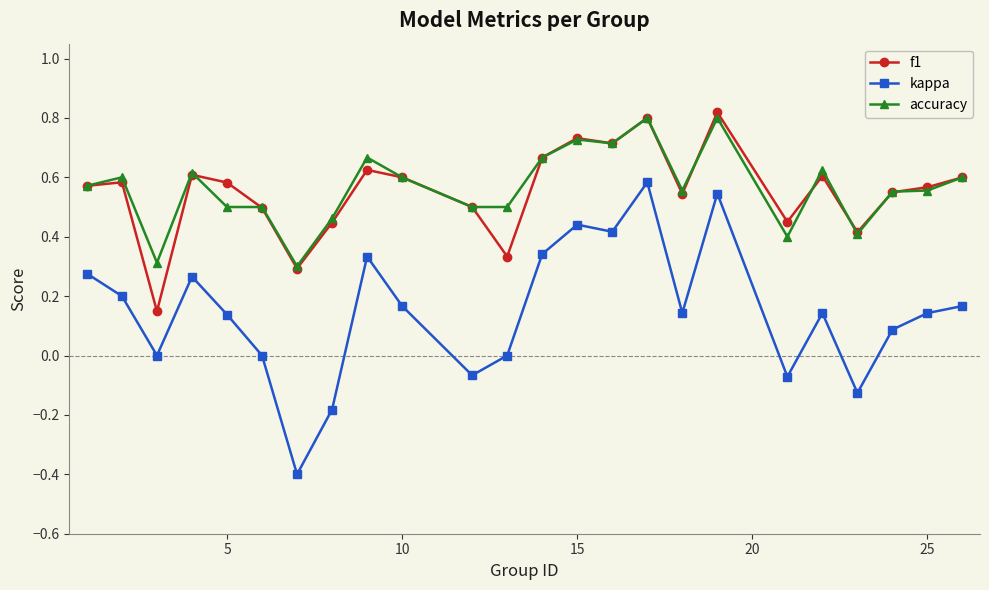

How many categories are shown in the chart?

24